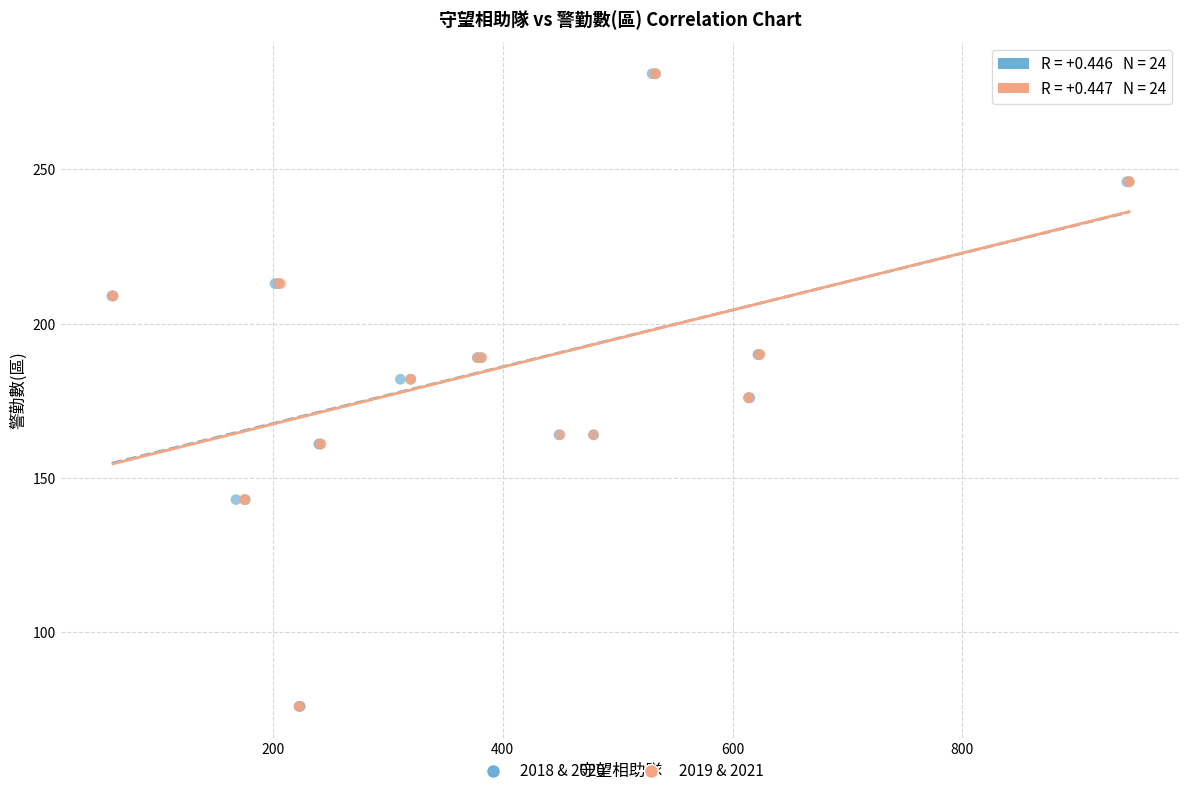

What are all the series names shown in the legend?

2018 & 2020, 2019 & 2021